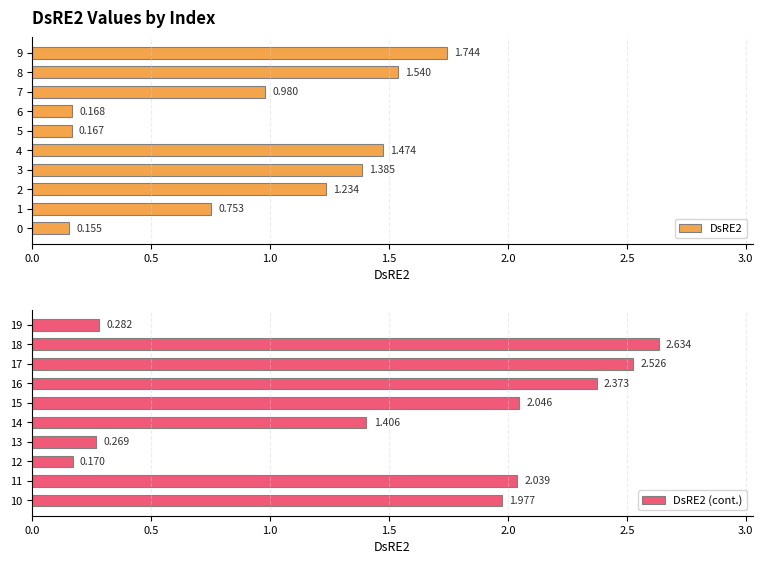

Between 2.0 and 9, which series saw the biggest shift?

DsRE2 (cont.)